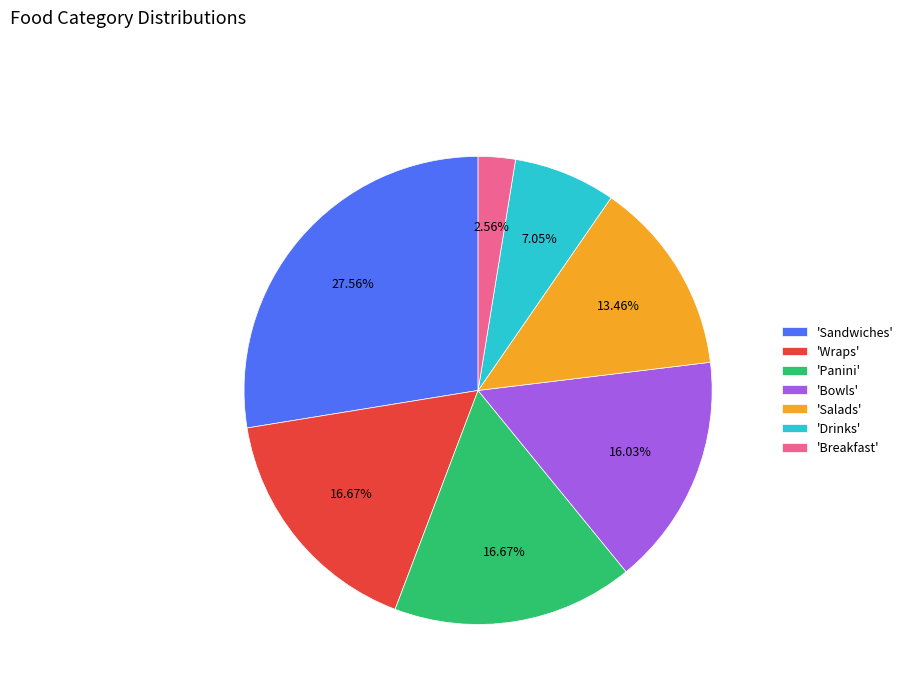

Between 'Bowls' and 'Wraps', which is larger?

'Wraps'